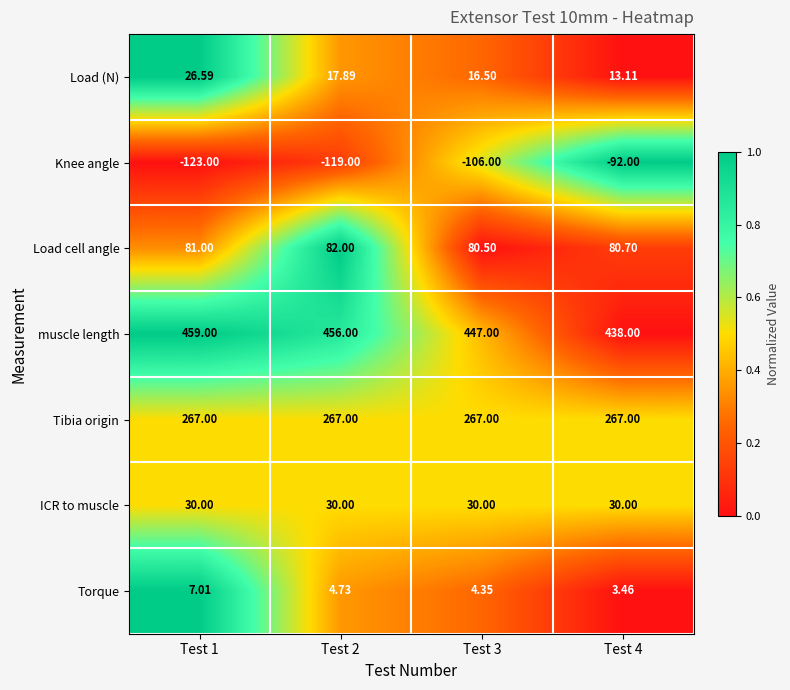

At which category is the sum across all series the highest?

Test 1